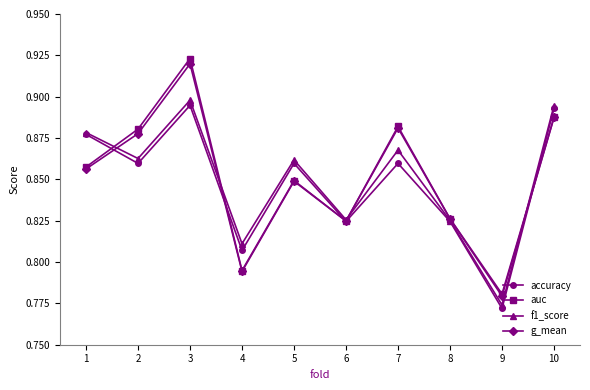

Where is the first local minimum for accuracy?

2